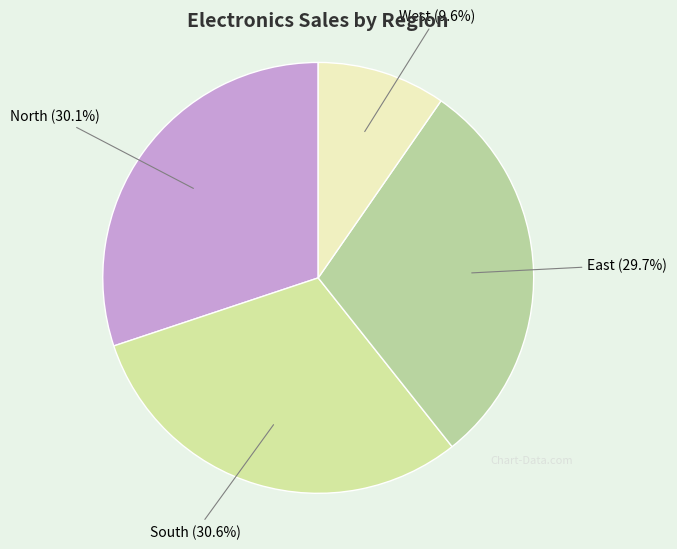

True or false: North accounts for 30% of the total.

True